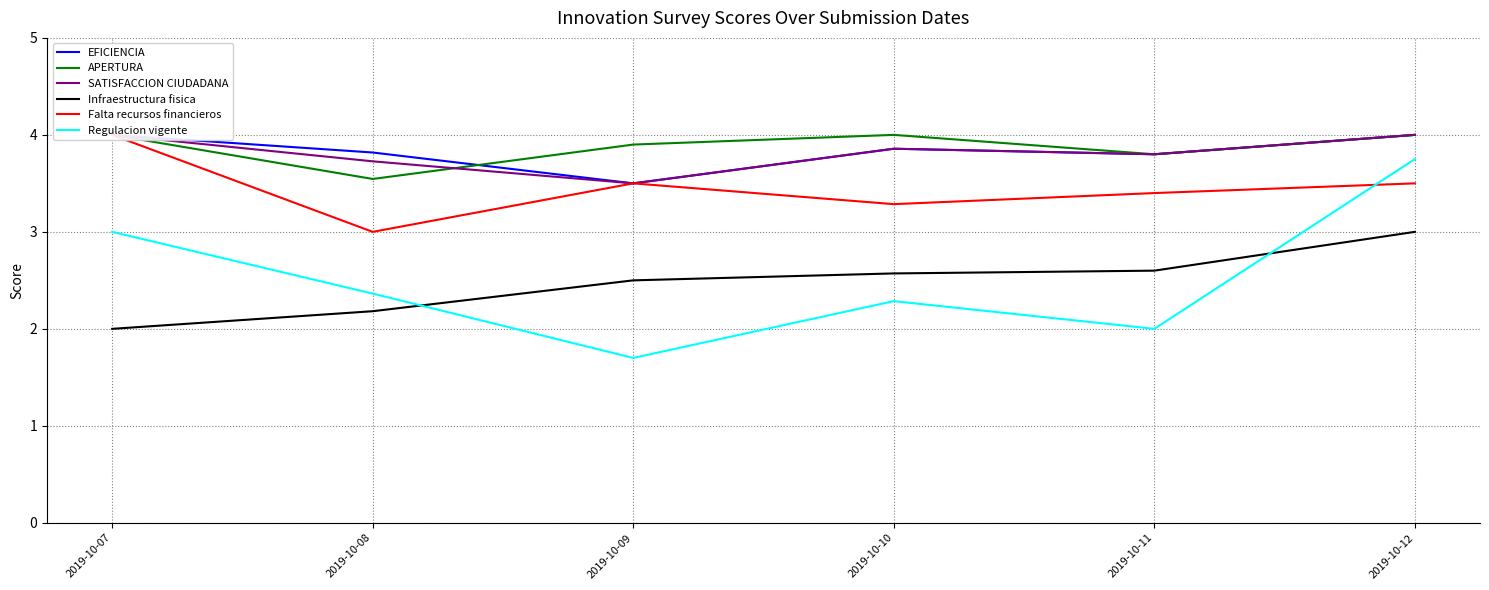

Which has a higher value, 2019-10-12 or 2019-10-07?

2019-10-12